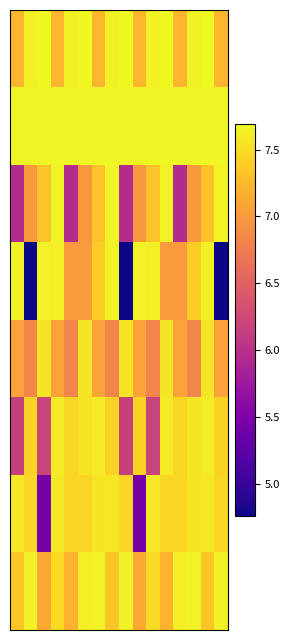

Which category has the highest value across all series?

2